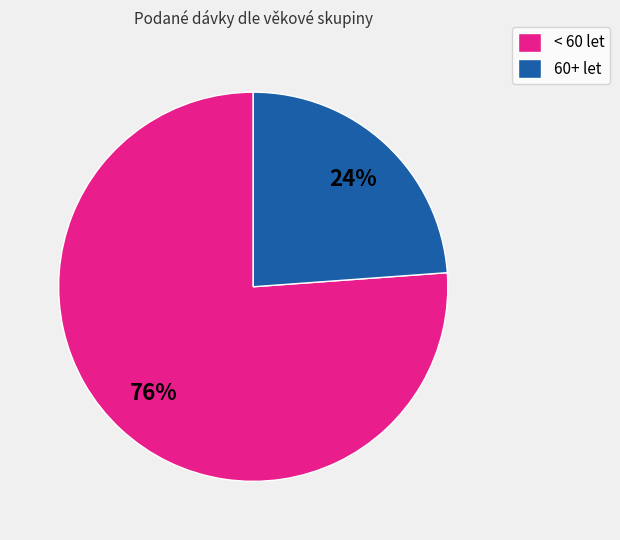

Which slice is the largest?

< 60 let